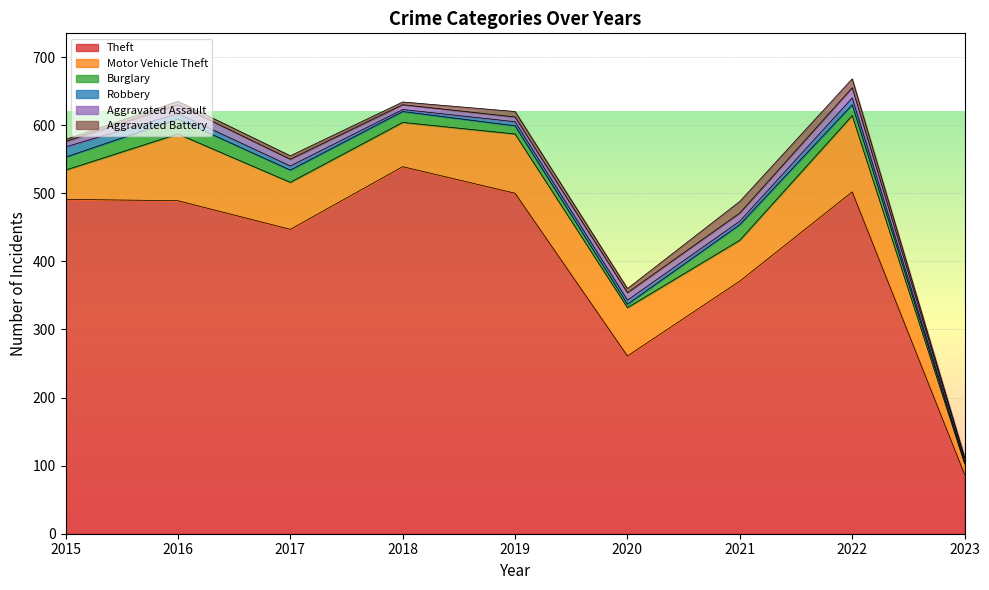

At 2021, list the series in order from smallest to largest.

Robbery, Aggravated Assault, Aggravated Battery, Burglary, Motor Vehicle Theft, Theft